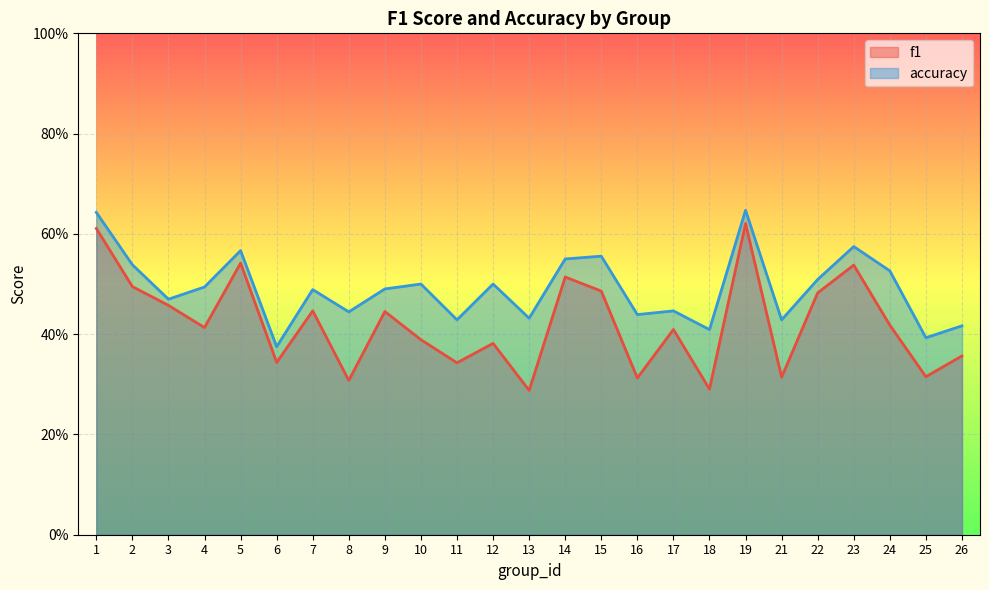

Count the f1 values in the range 0 to 1.

25